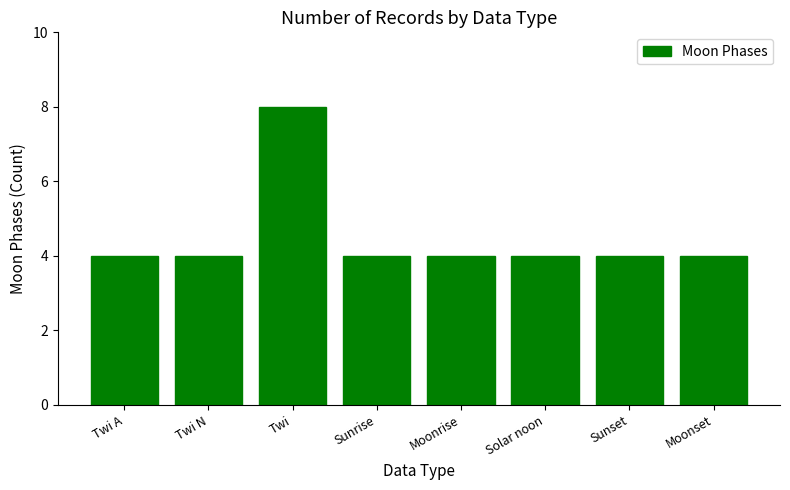

What is the value of the 5th bar from the left?

4